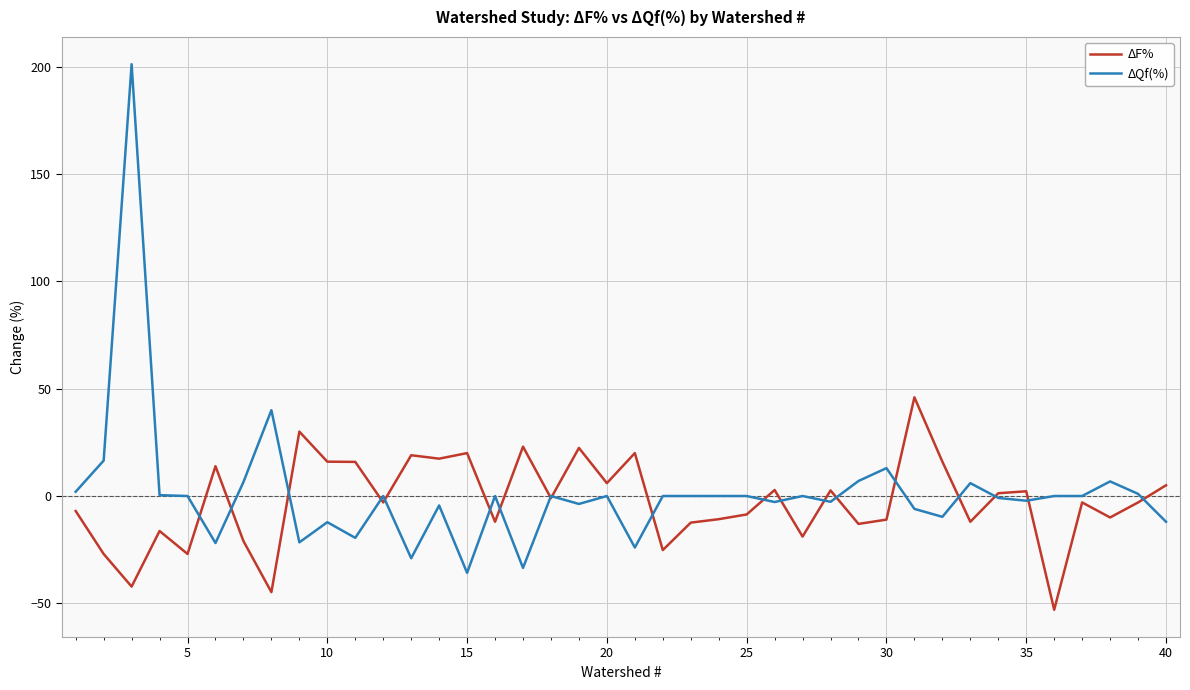

Which series has the largest range (max minus min)?

ΔQf(%)